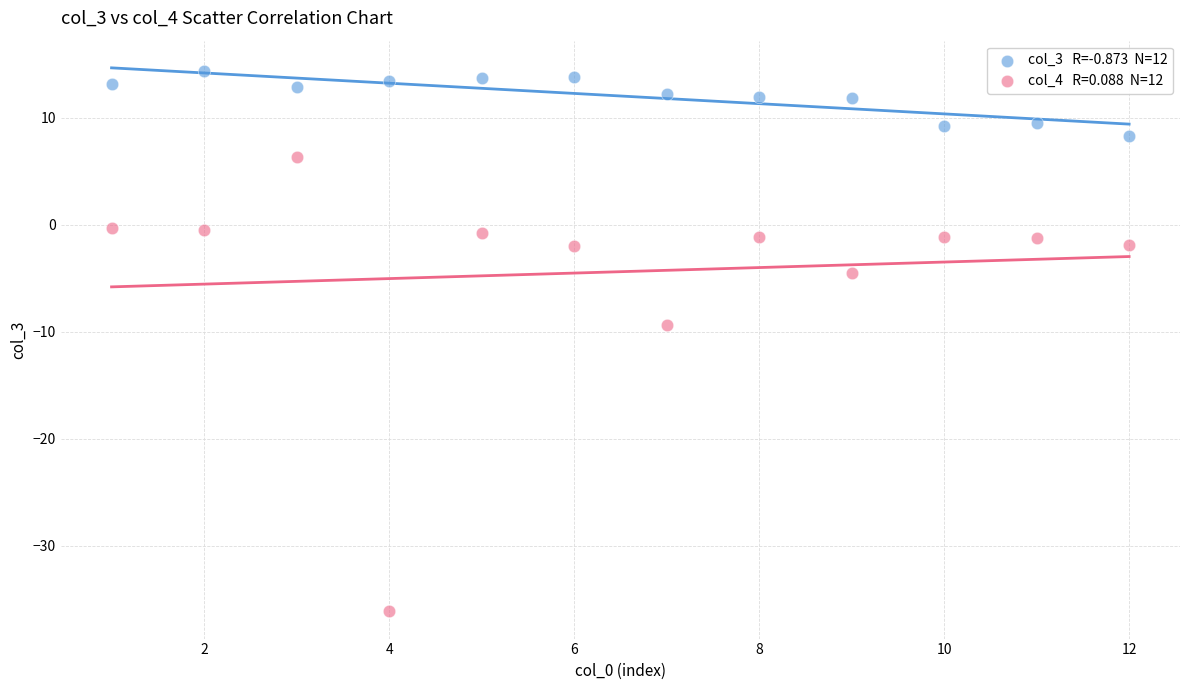

Across all series, what Y value is closest to -10?

-9.4